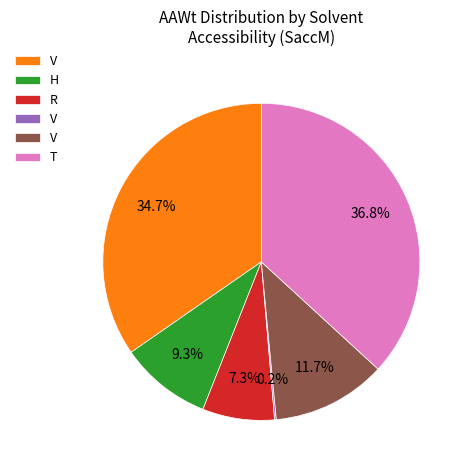

Does any single category account for the majority?

No